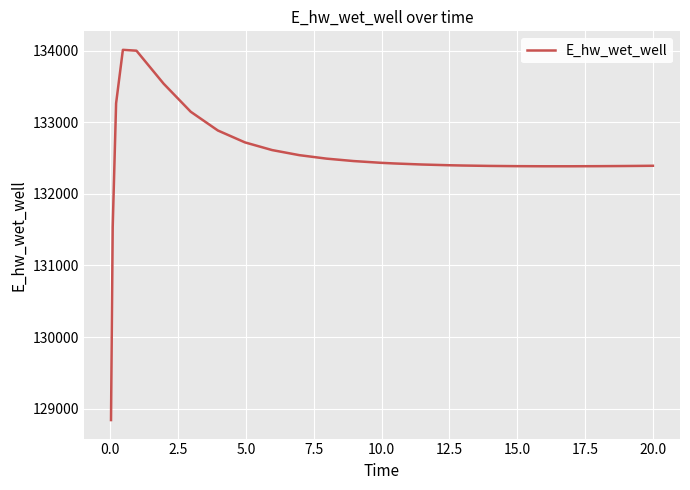

What is the minimum value shown in the chart?

128840.9